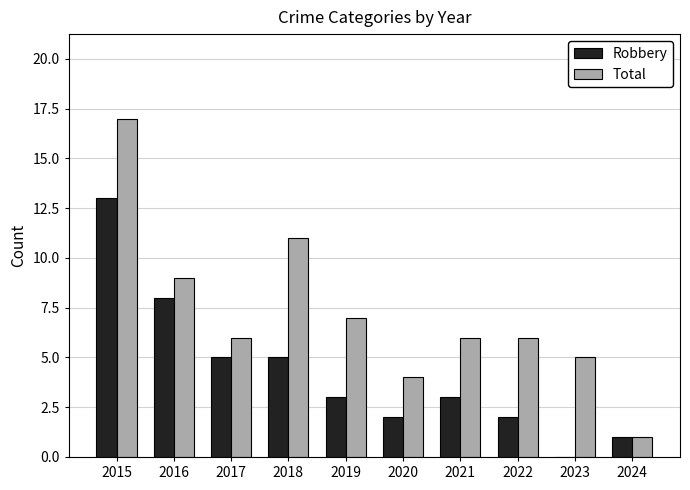

True or false: Robbery has a value of 8 at 2016.

True